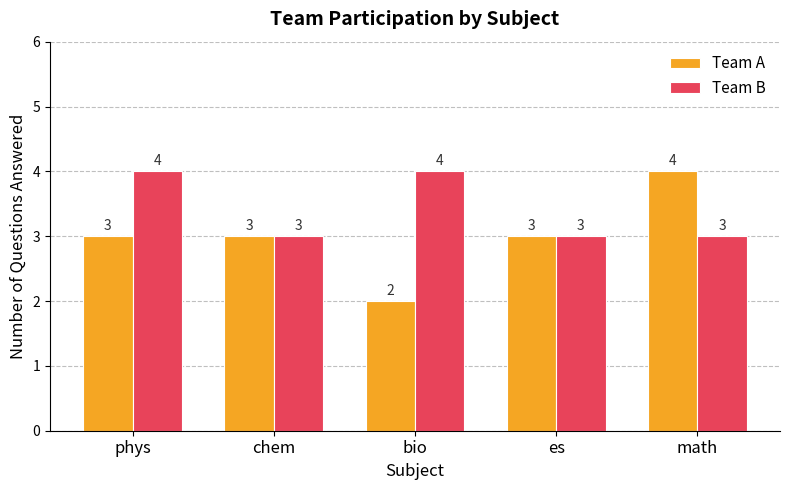

What is the average value of the Team B series?

3